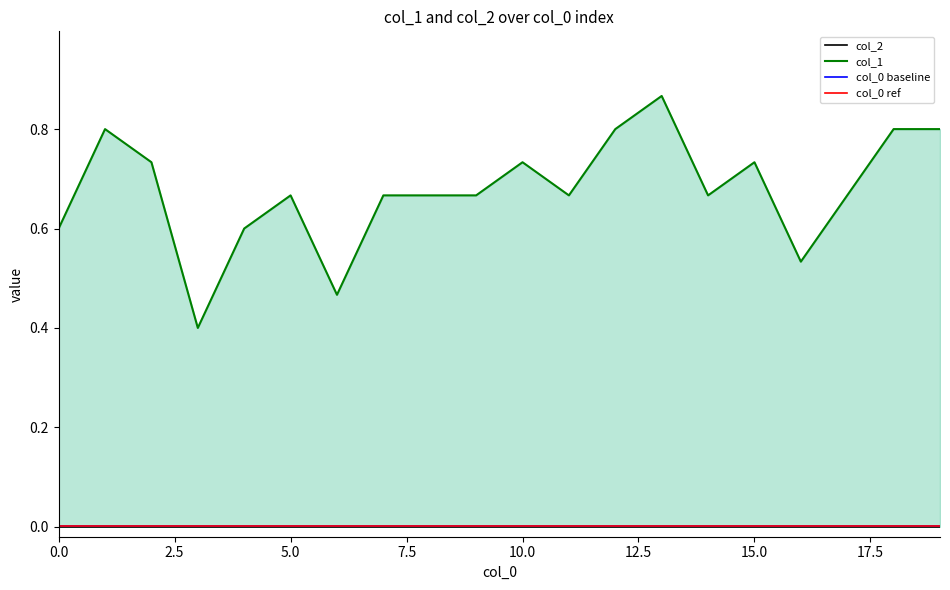

How many categories are shown in the chart?

20